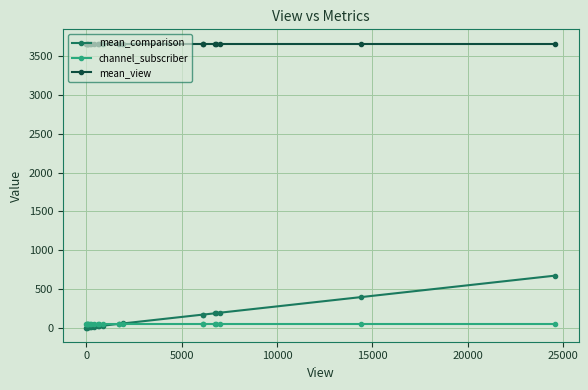

Which series has the largest range (max minus min)?

mean_comparison